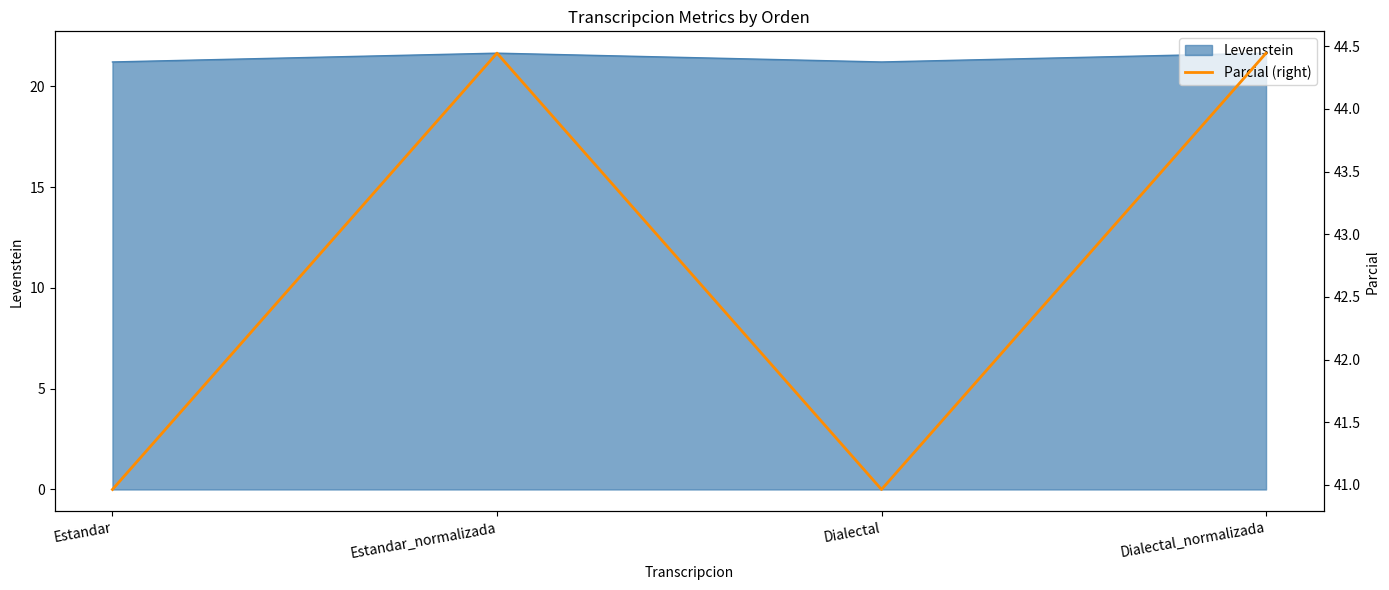

Count the values in the range 40 to 44.

2